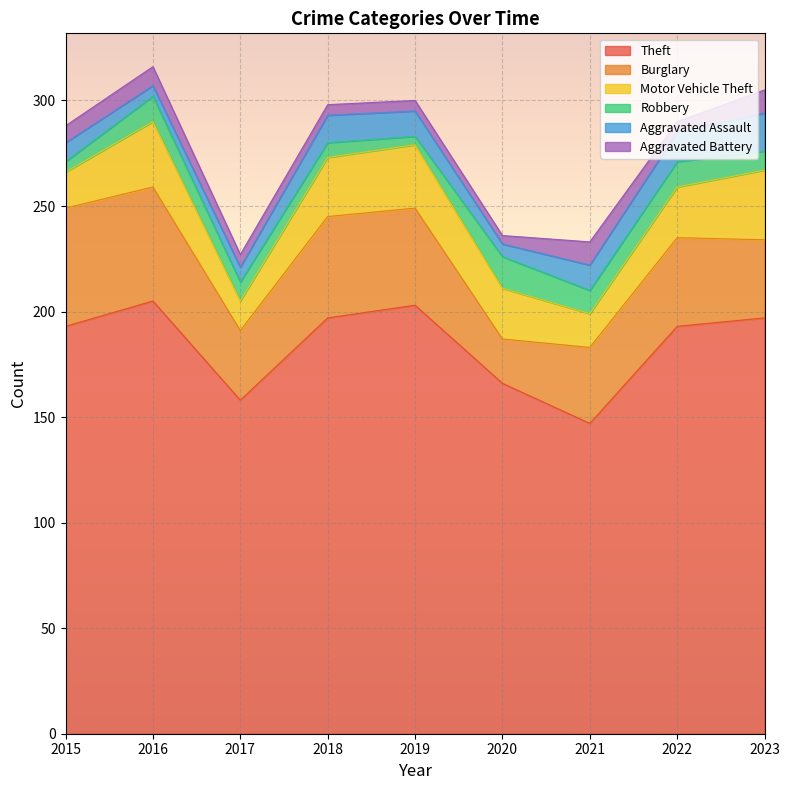

At which category does the chart reach its peak across all series?

2016